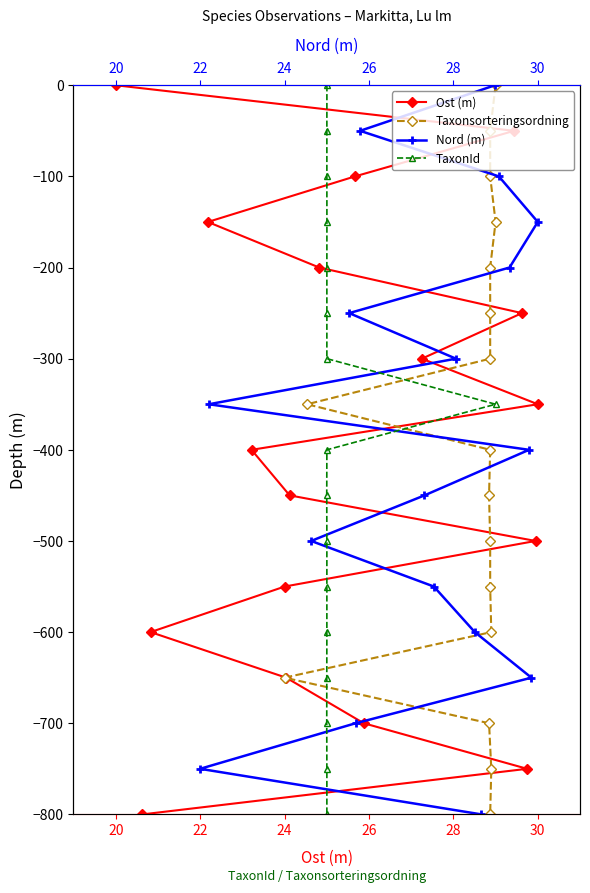

True or false: Nord (m) and TaxonId intersect in this chart.

False